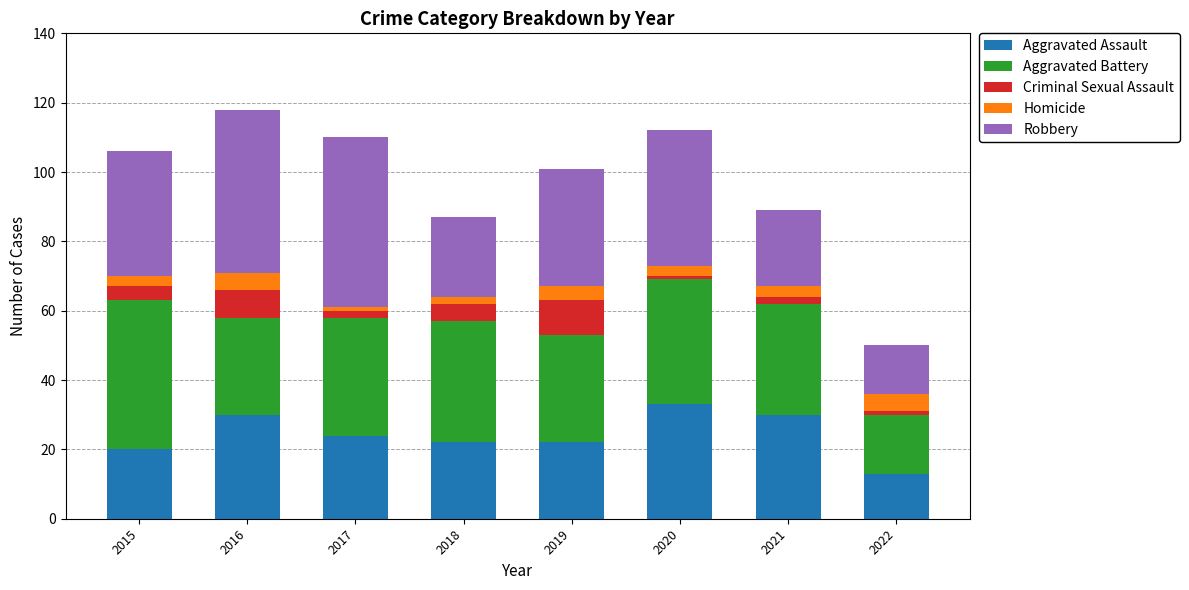

What is the difference between the maximum and minimum values in the Aggravated Assault series?

20